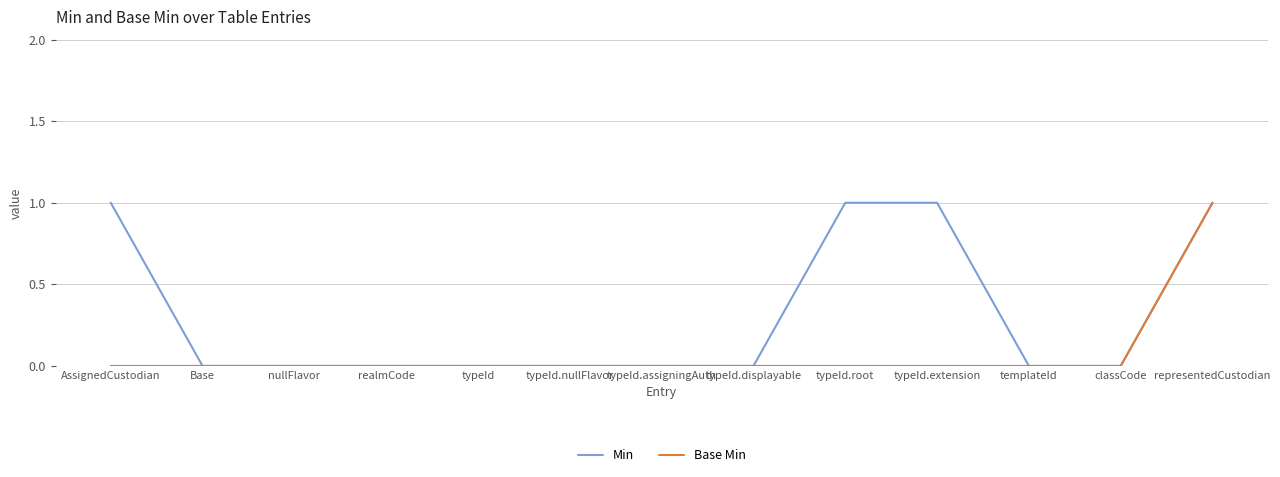

Reading right to left, list all the values displayed in this chart.

Min: representedCustodian=1	classCode=0	templateId=0	typeId.extension=1	typeId.root=1	typeId.displayable=0	typeId.assigningAuth=0	typeId.nullFlavor=0	typeId=0	realmCode=0	nullFlavor=0	Base=0	AssignedCustodian=1
Base Min: representedCustodian=1	classCode=0	templateId=0	typeId.extension=0	typeId.root=0	typeId.displayable=0	typeId.assigningAuth=0	typeId.nullFlavor=0	typeId=0	realmCode=0	nullFlavor=0	Base=0	AssignedCustodian=0